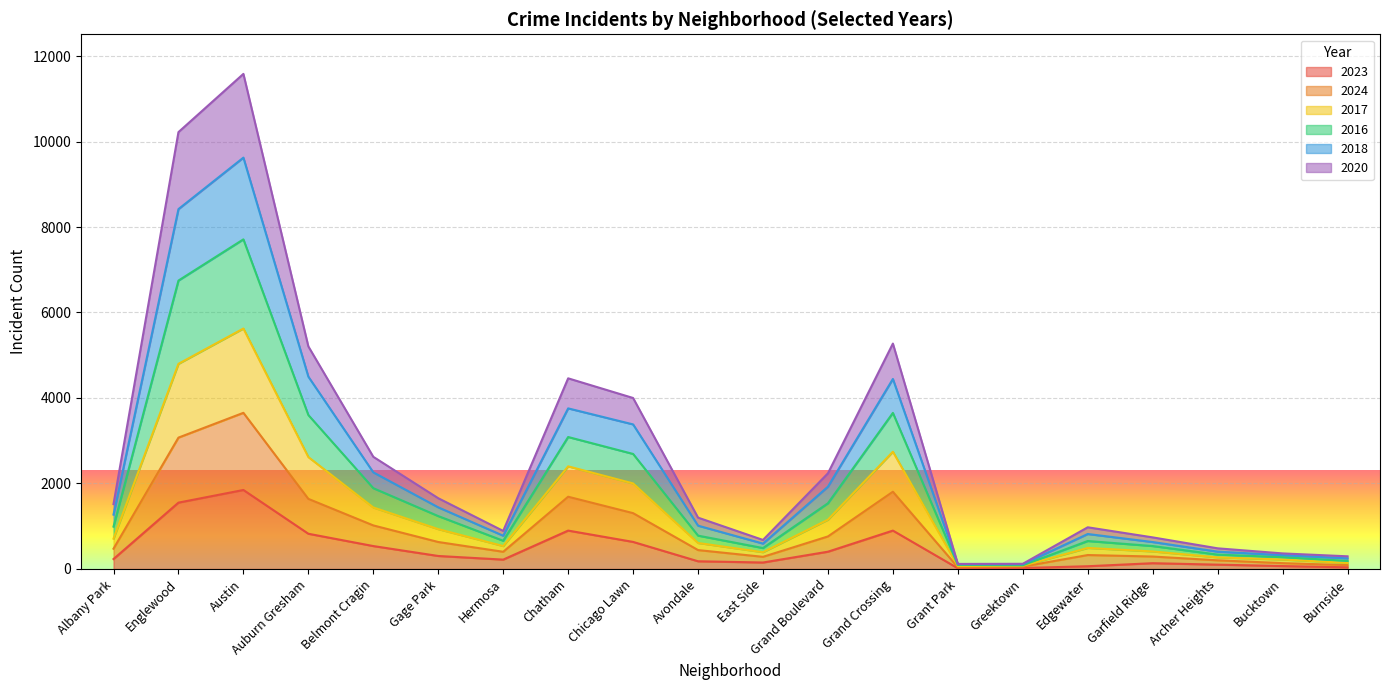

What is the minimum value shown in the chart?

16